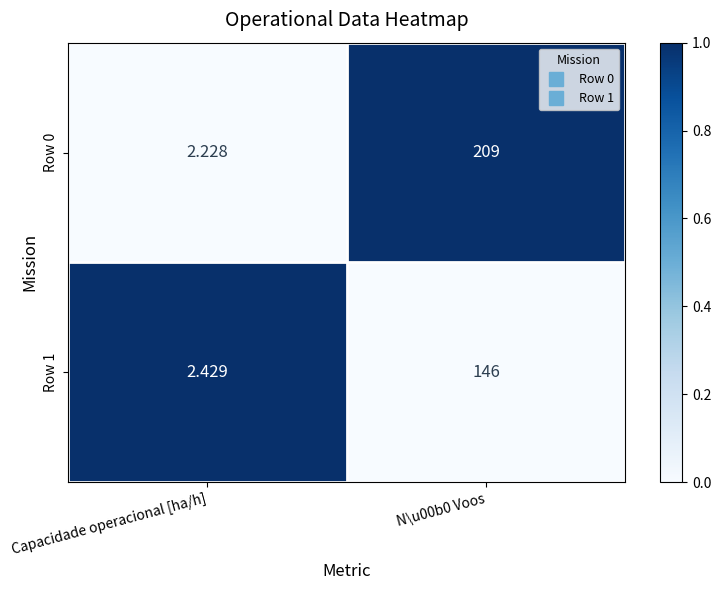

Which series has the largest total across all categories?

Row 0